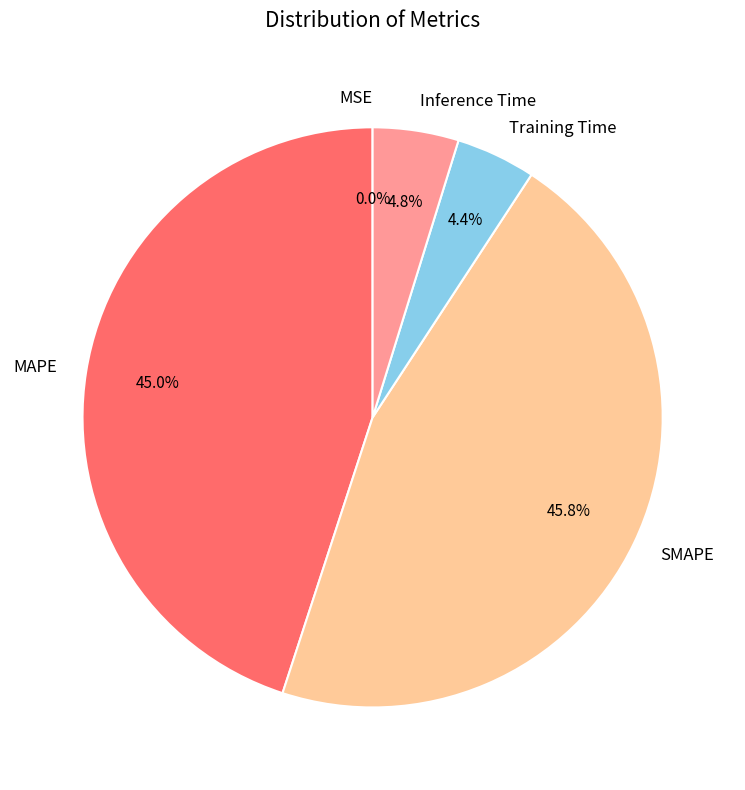

Is there any slice that represents more than half of the pie?

No